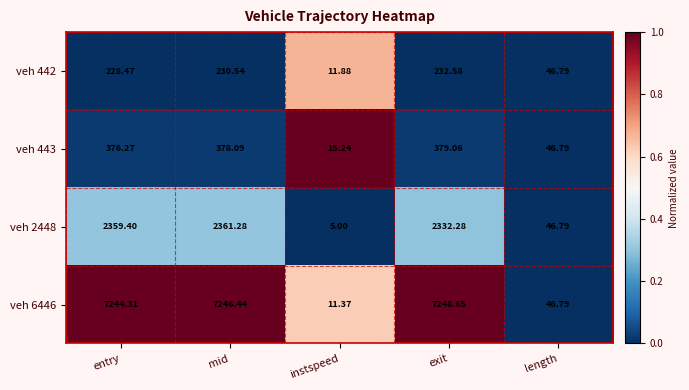

At which category does the chart reach its minimum across all series?

instspeed